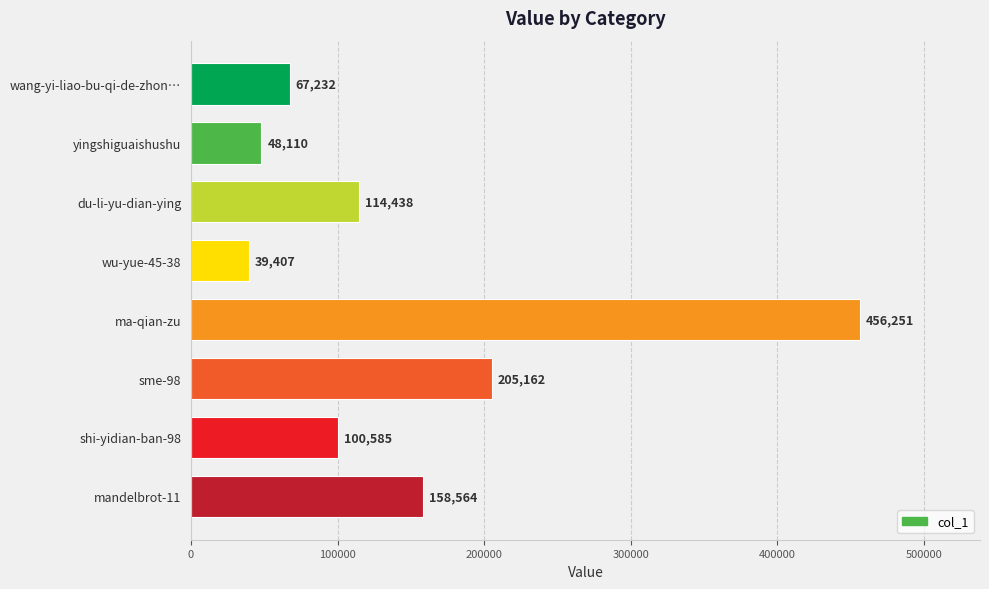

Rank the categories by value from lowest to highest.

wu-yue-45-38, yingshiguaishushu, wang-yi-liao-bu-qi-de-zhon…, shi-yidian-ban-98, du-li-yu-dian-ying, mandelbrot-11, sme-98, ma-qian-zu